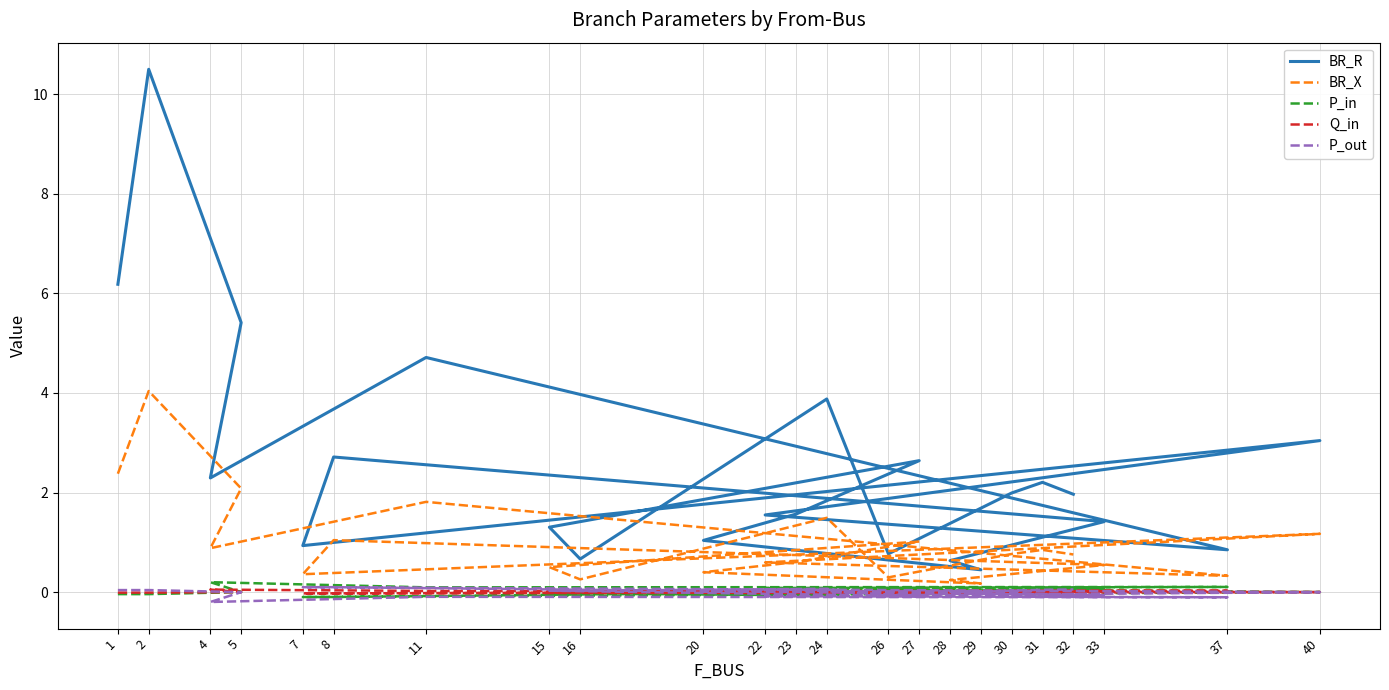

List the labels in order of BR_X value, largest first.

2, 1, 5, 11, 24, 40, 8, 27, 4, 31, 30, 32, 23, 22, 33, 15, 20, 7, 37, 26, 16, 28, 29